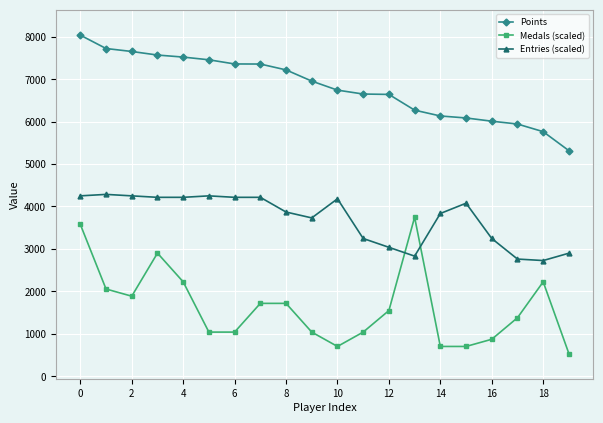

Does the chart display data point markers on the line(s)?

Yes